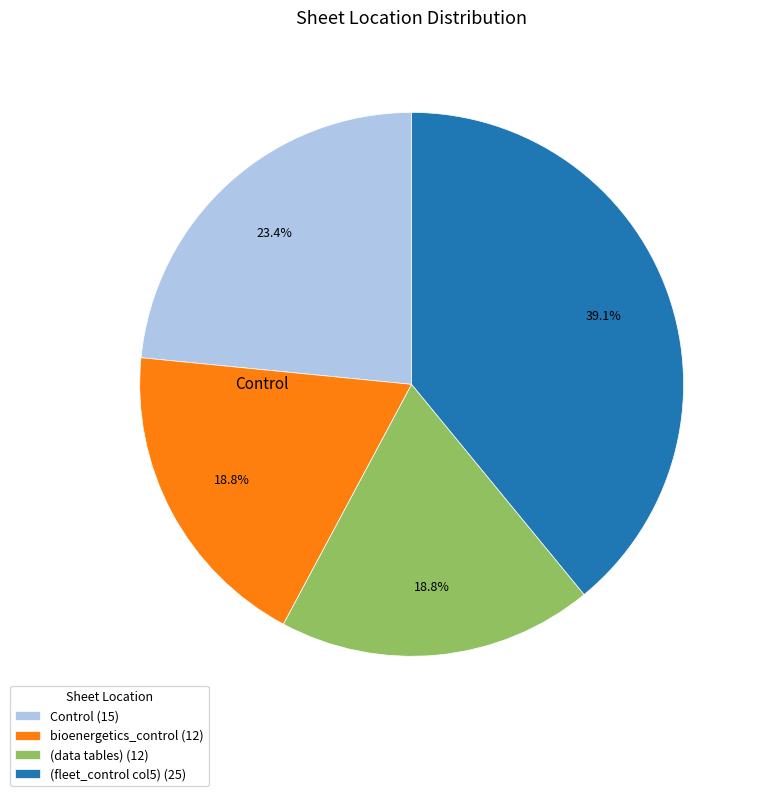

What is the largest slice in the pie chart?

(fleet_control col5) (25)